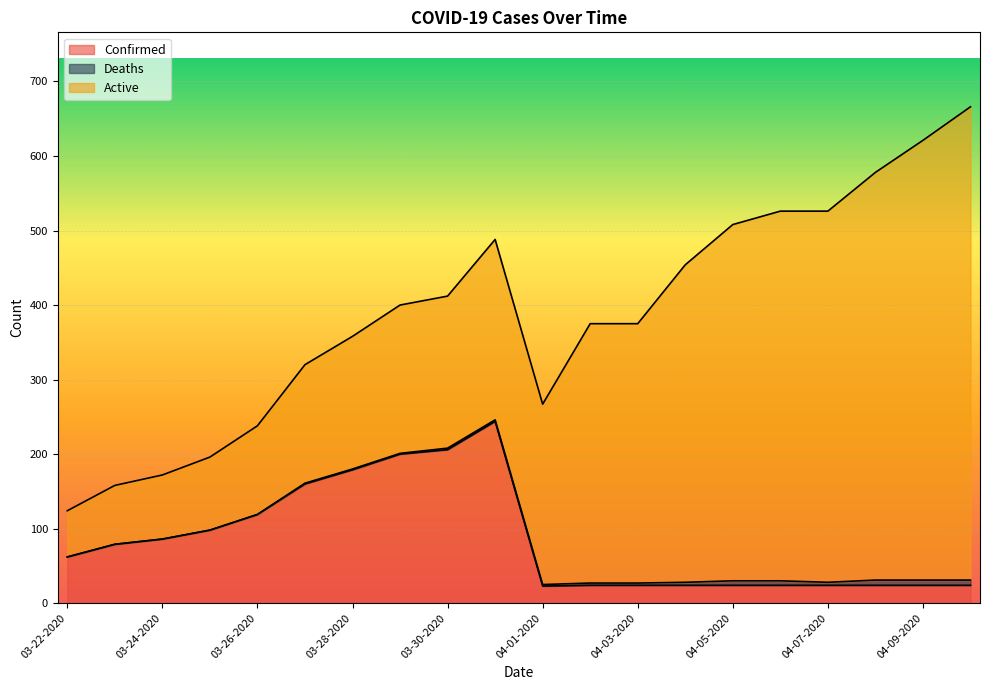

Is it true that Confirmed equals 294 at 03-29-2020?

False